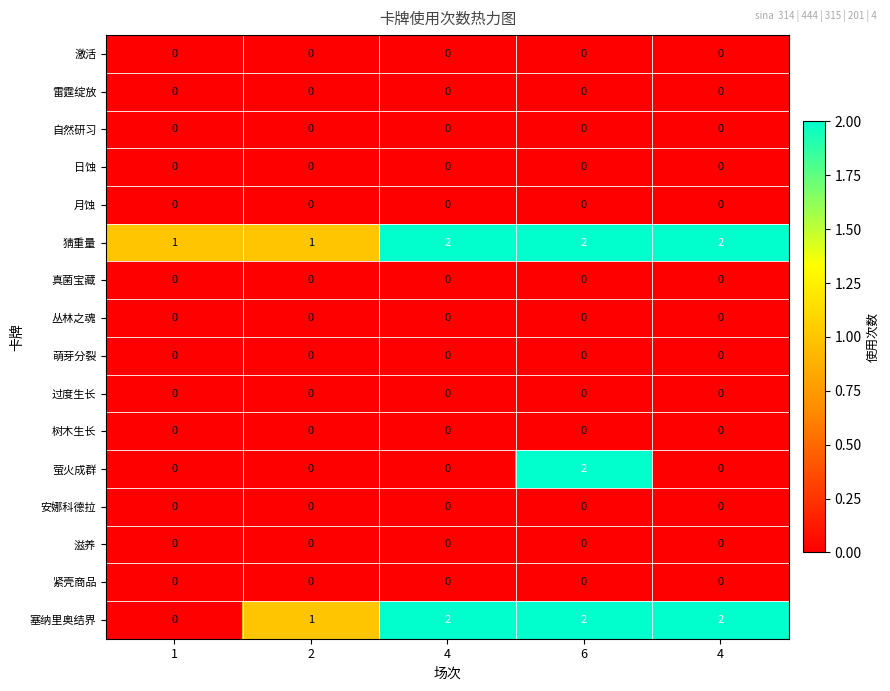

At how many categories does at least one series exceed 0?

5